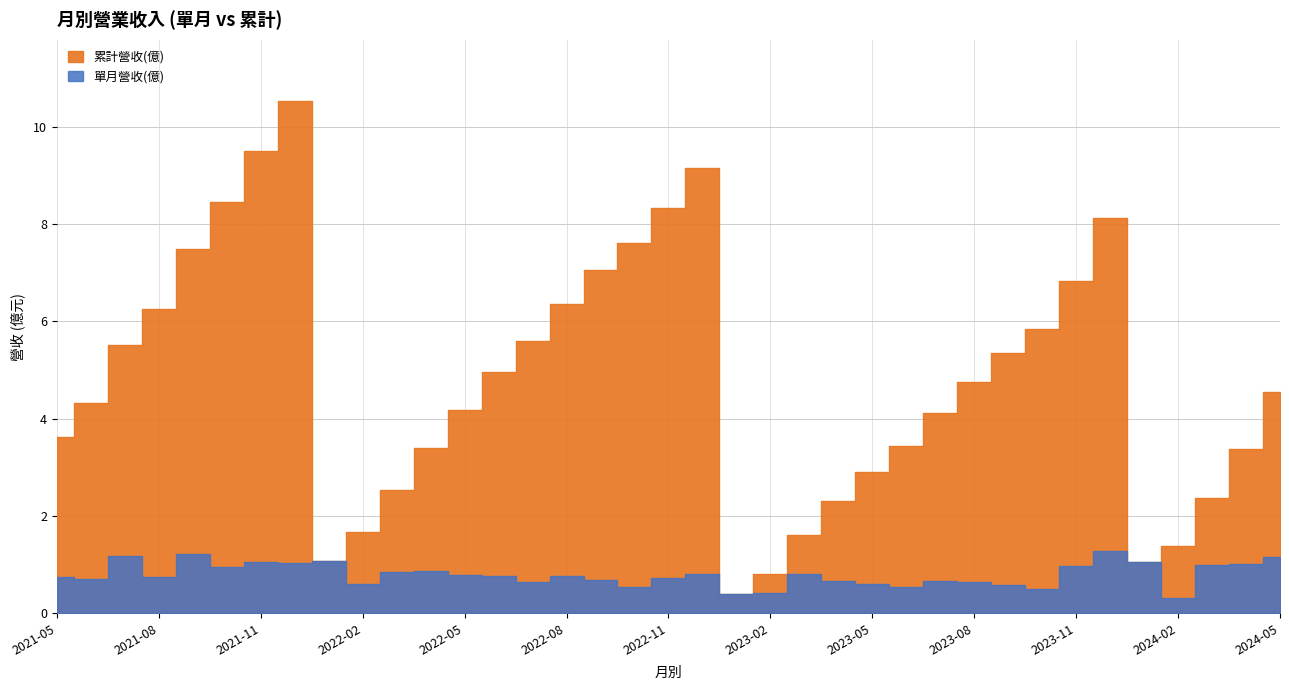

Which series has the largest total across all categories?

累計營收(億)